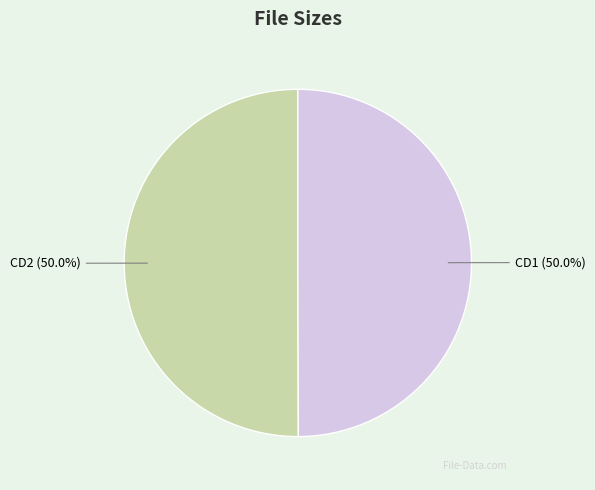

Count the number of slices in the pie.

2